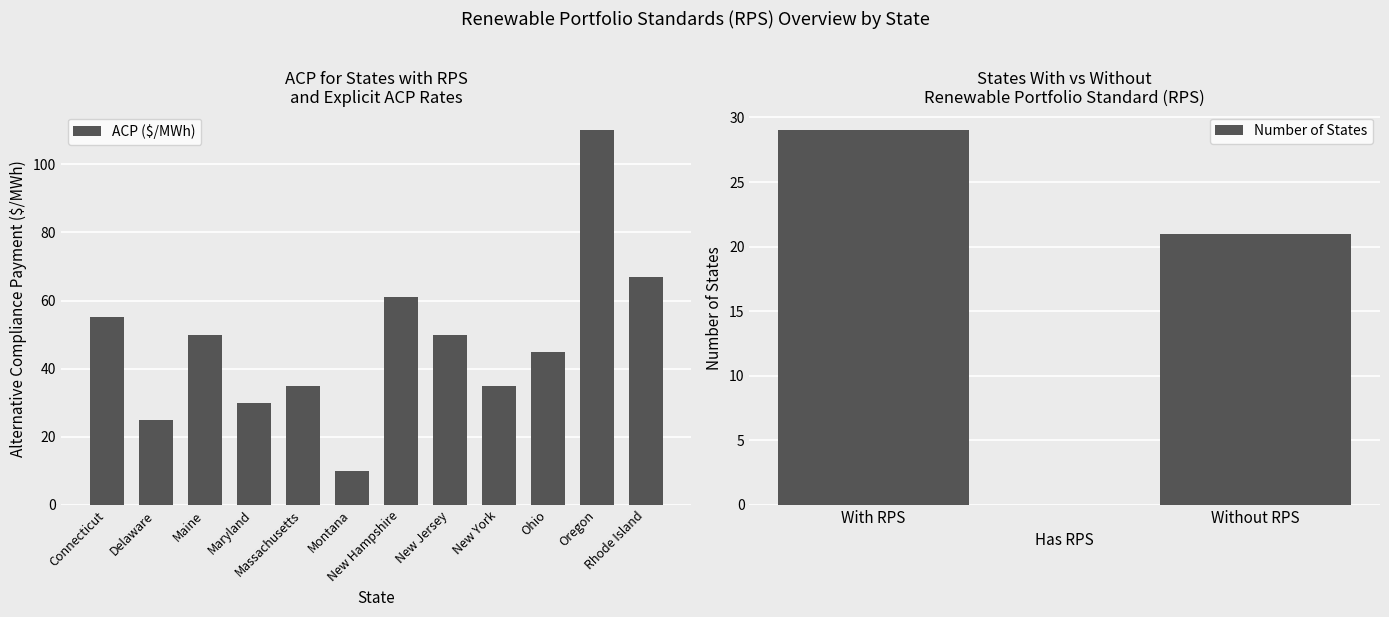

How many distinct data groups are displayed?

1